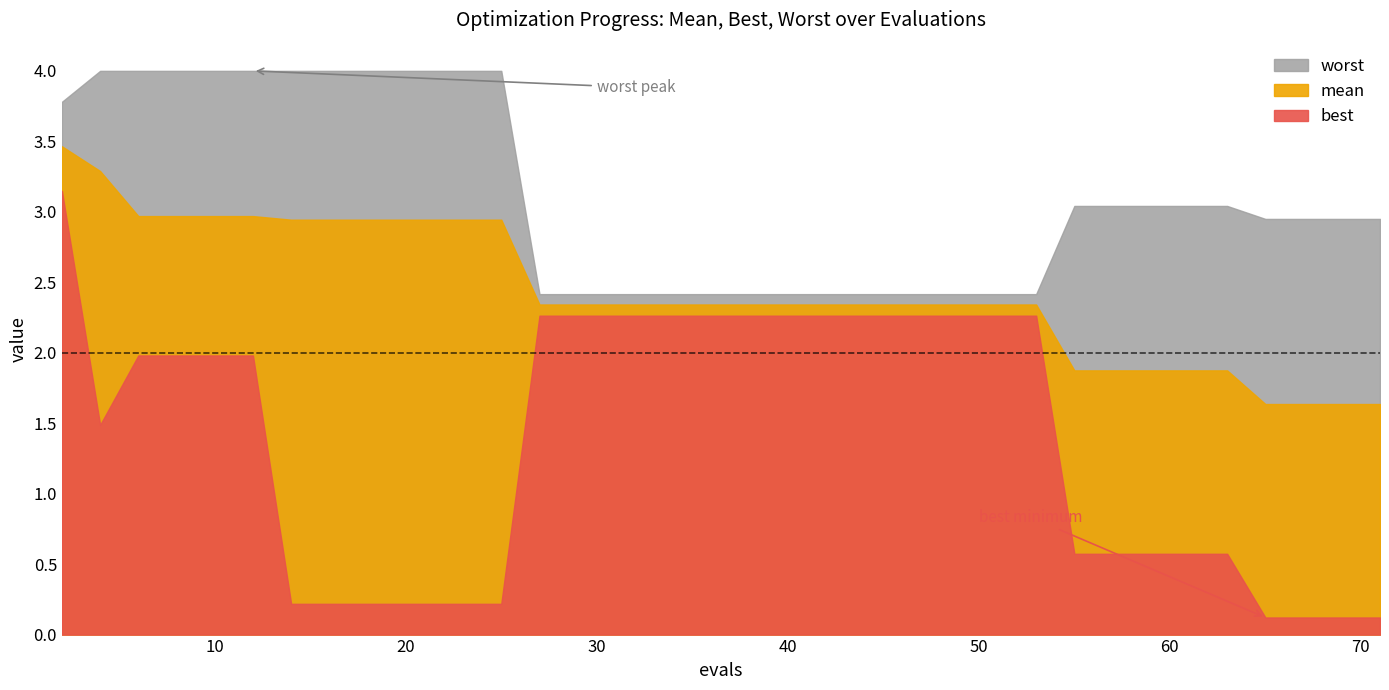

Does the chart display data point markers on the line(s)?

No